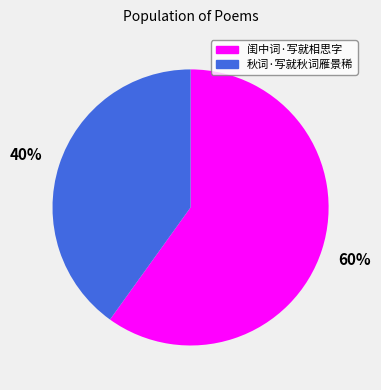

To the nearest percent, what portion does 秋词·写就秋词雁景稀 represent?

40%